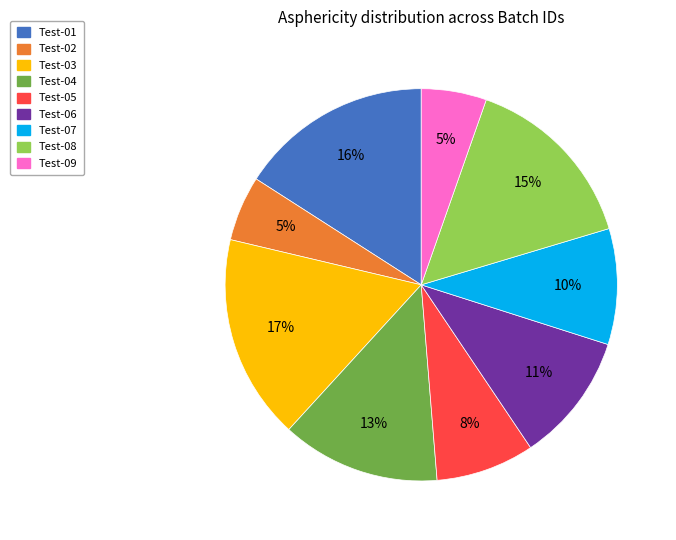

What percentage is the Test-03 slice, to the nearest percent?

17%